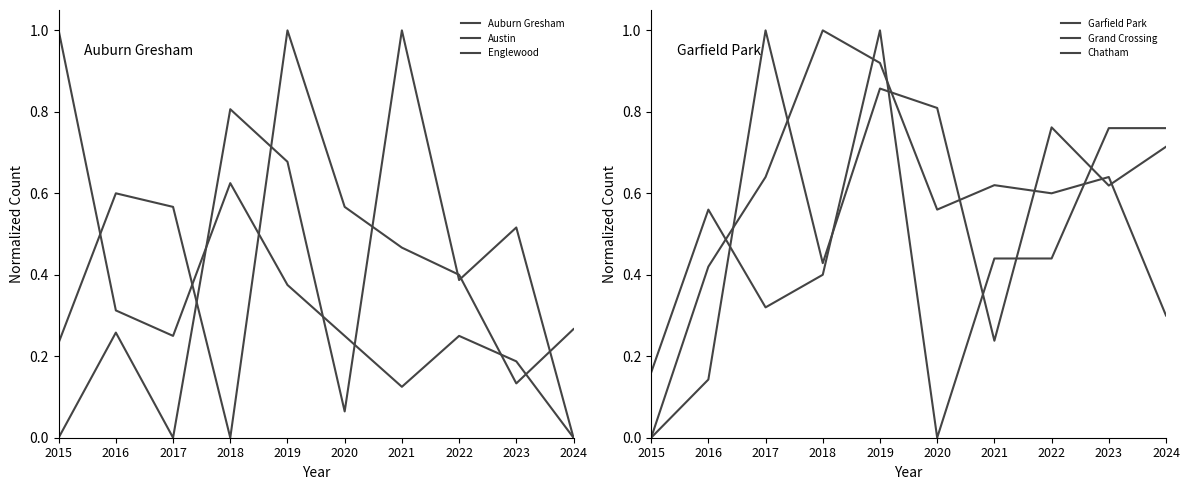

Which has a higher value, 2015 or 2019?

2015